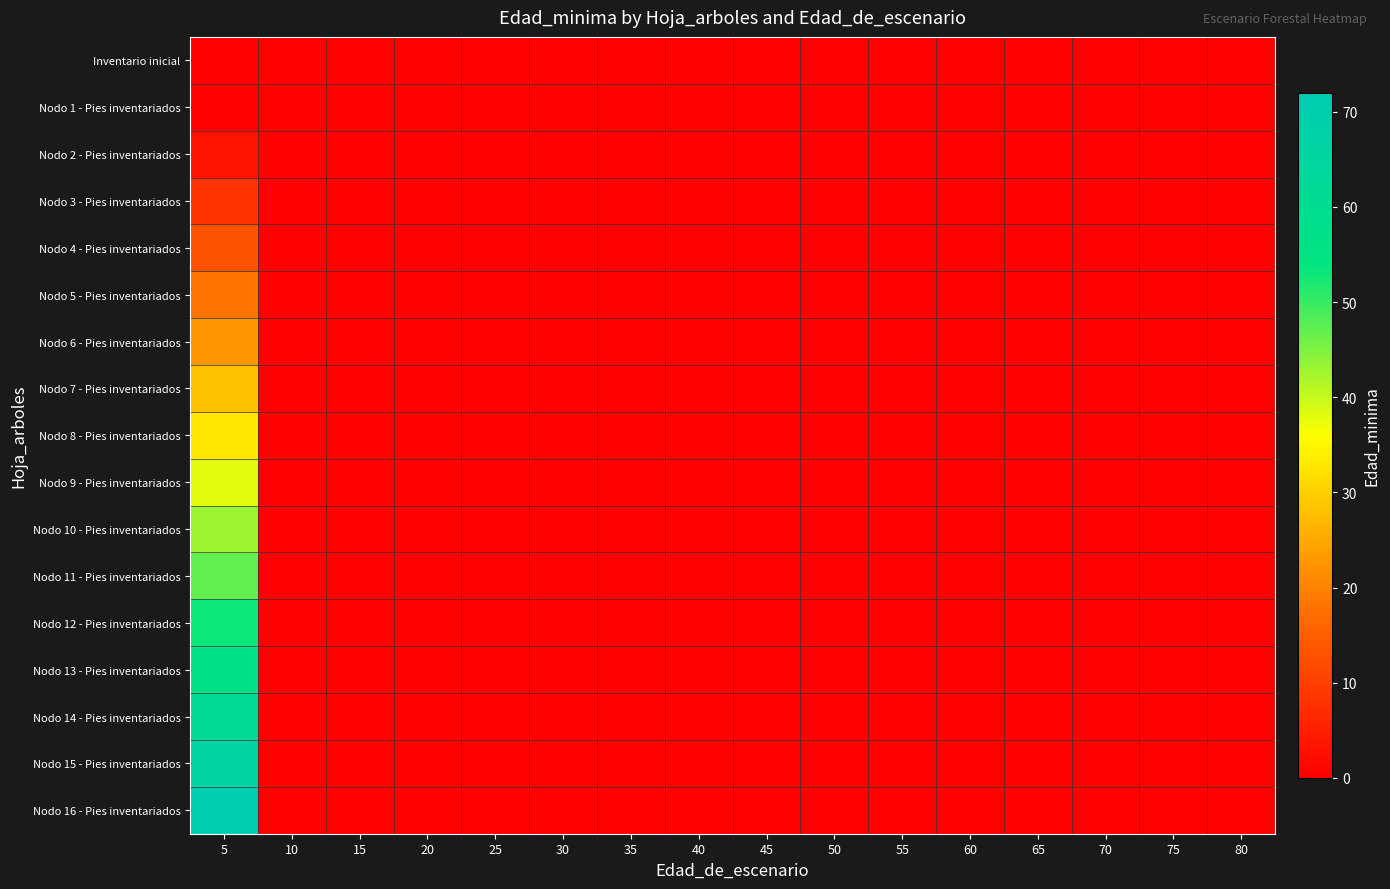

At how many categories does at least one series exceed 35?

1